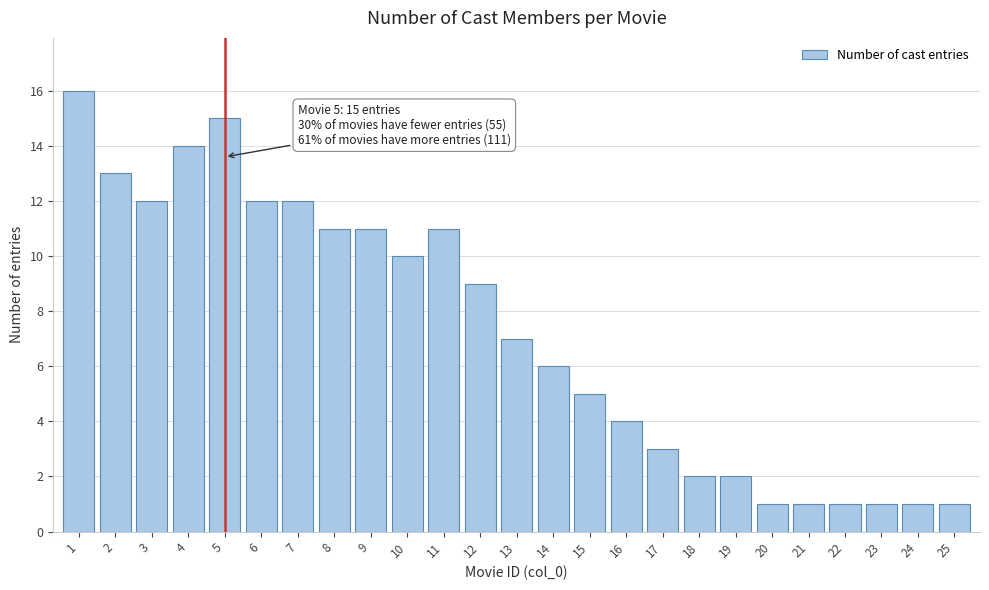

Reading left to right, what are all the values shown in this chart?

16	13	12	14	15	12	12	11	11	10	11	9	7	6	5	4	3	2	2	1	1	1	1	1	1